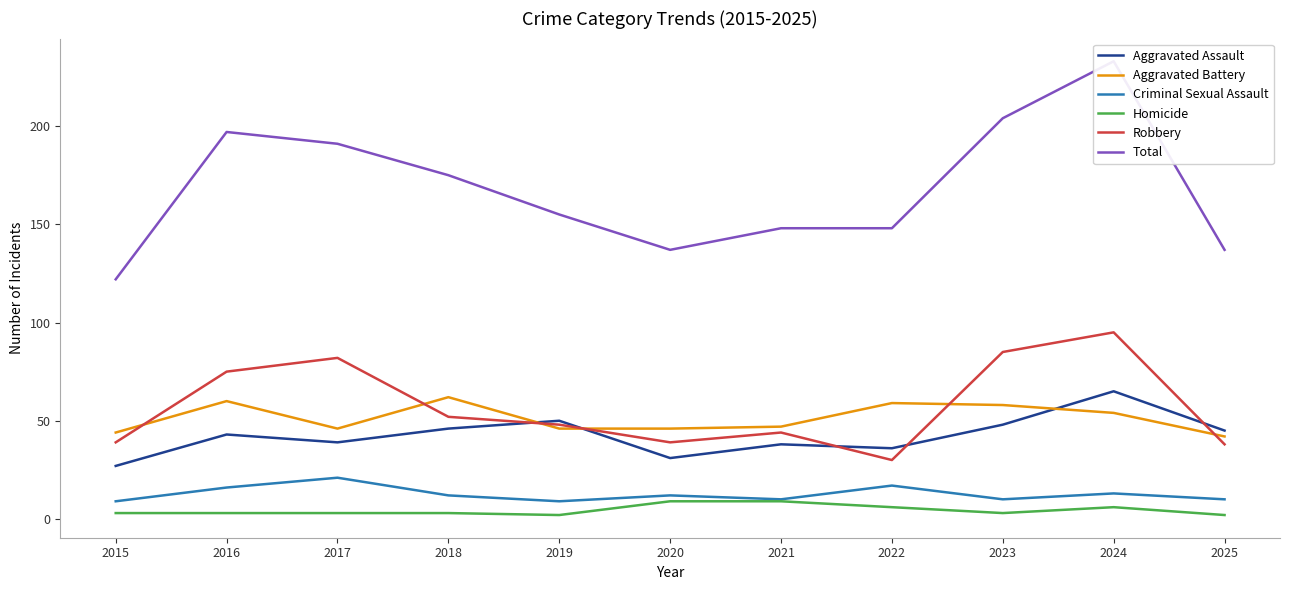

What is the difference between the second highest and minimum values in the Robbery series?

55